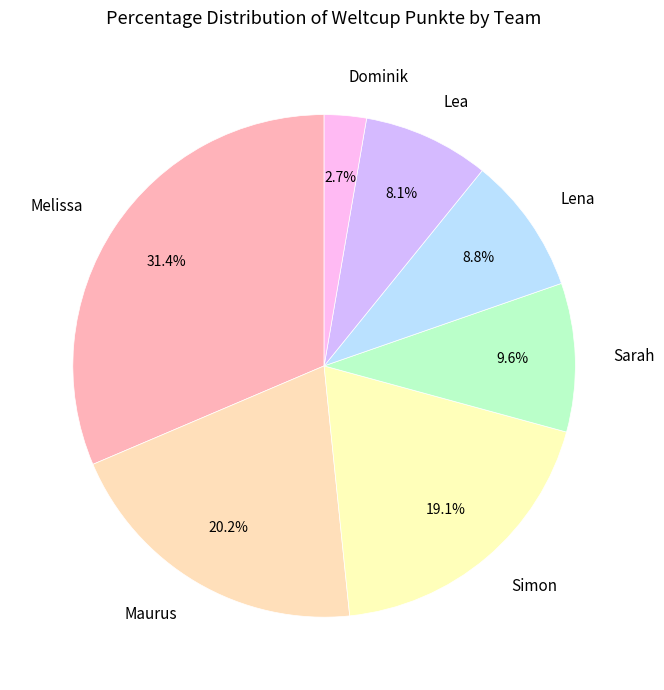

Does Maurus account for over 50% of the chart?

No